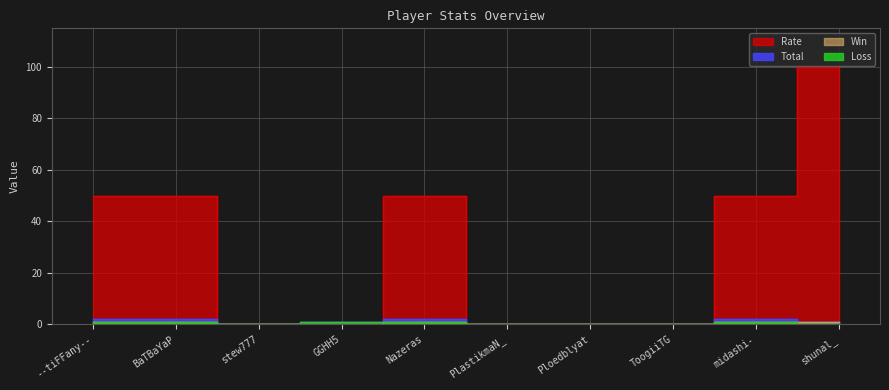

True or false: Loss has more than 2 points higher than both neighbors.

False